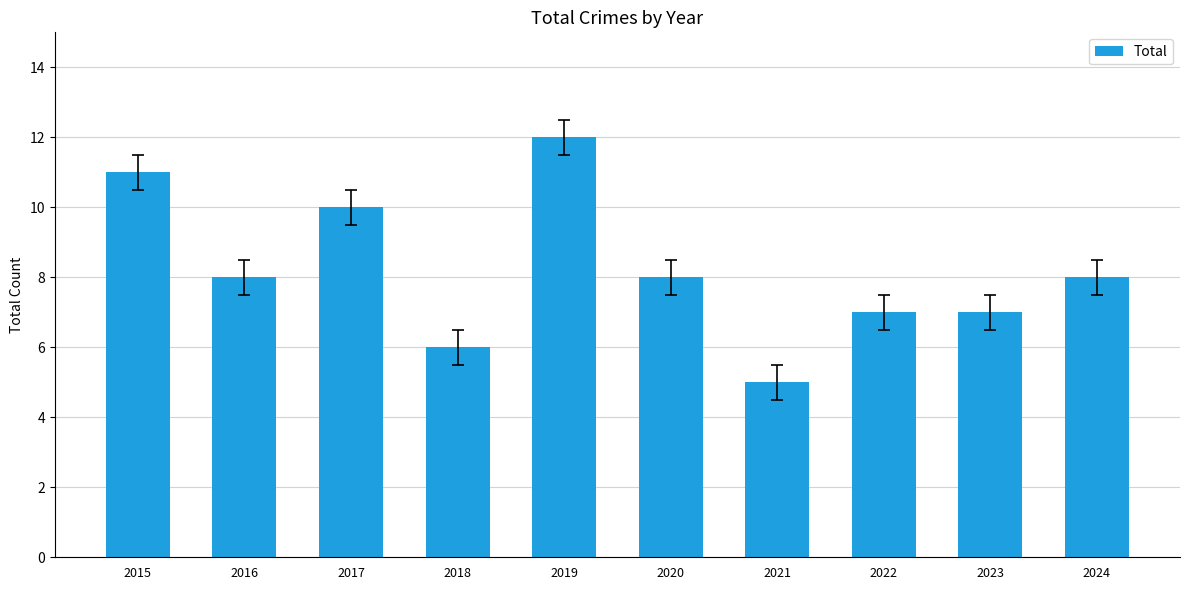

How many series are shown in this chart?

1